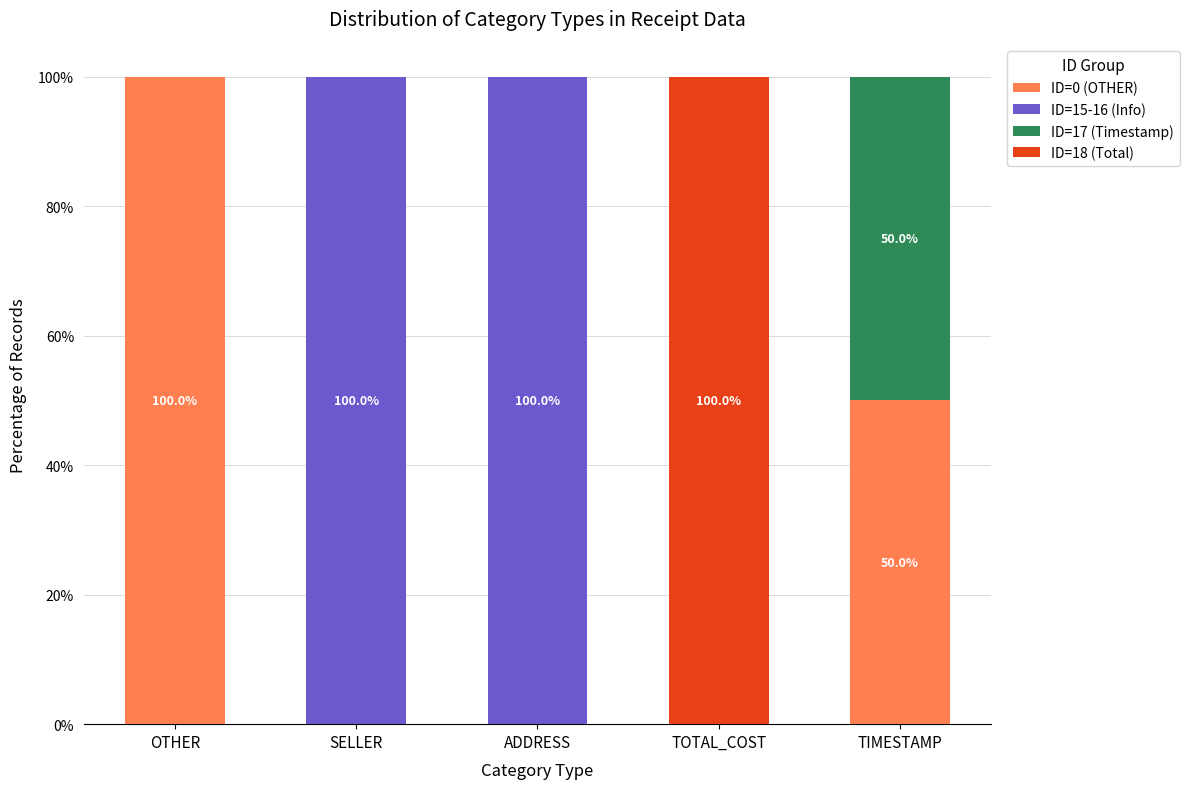

The value of ID=0 (OTHER) at SELLER is 0. True or false?

True